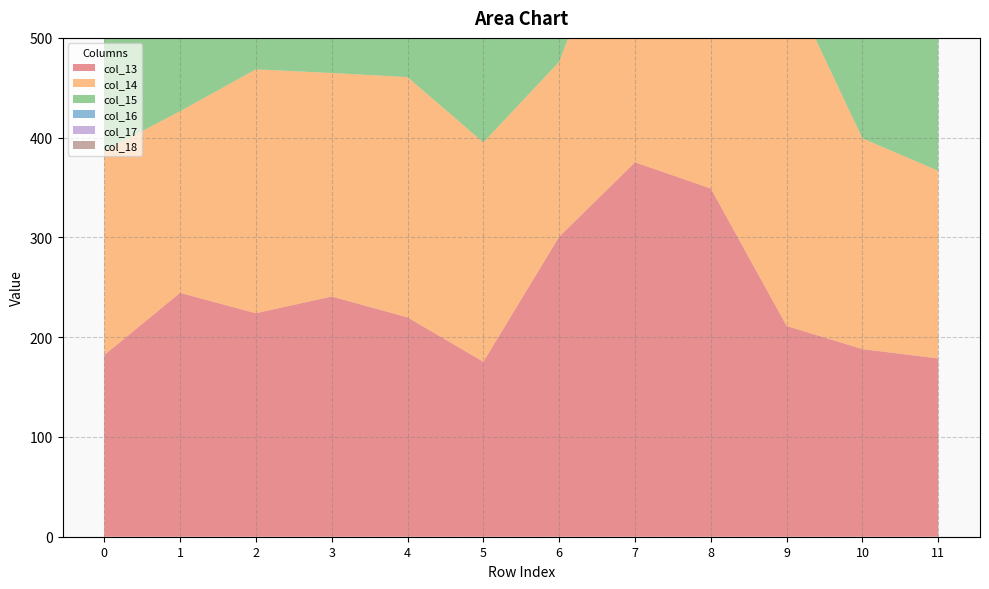

Reading left to right, what are all the values shown in this chart?

col_13: 182.0	244.5	224.0	240.8	219.9	175.4	300.7	375.3	349.0	211.3	188.0	178.7
col_14: 204.6	182.0	244.5	224.0	240.8	219.9	175.4	300.7	375.3	349.0	211.3	188.0
col_15: 176.8	204.6	182.0	244.5	224.0	240.8	219.9	175.4	300.7	375.3	349.0	211.3
col_16: 225.0	176.8	204.6	182.0	244.5	224.0	240.8	219.9	175.4	300.7	375.3	349.0
col_17: 348.0	225.0	176.8	204.6	182.0	244.5	224.0	240.8	219.9	175.4	300.7	375.3
col_18: 343.0	348.0	225.0	176.8	204.6	182.0	244.5	224.0	240.8	219.9	175.4	300.7